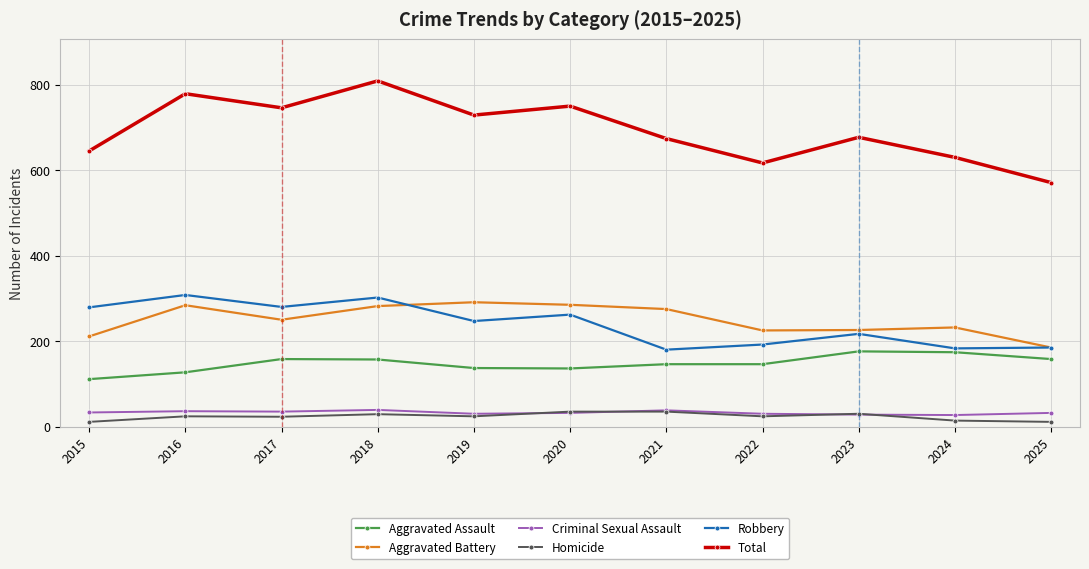

What is the difference between the maximum and minimum values in the Robbery series?

128